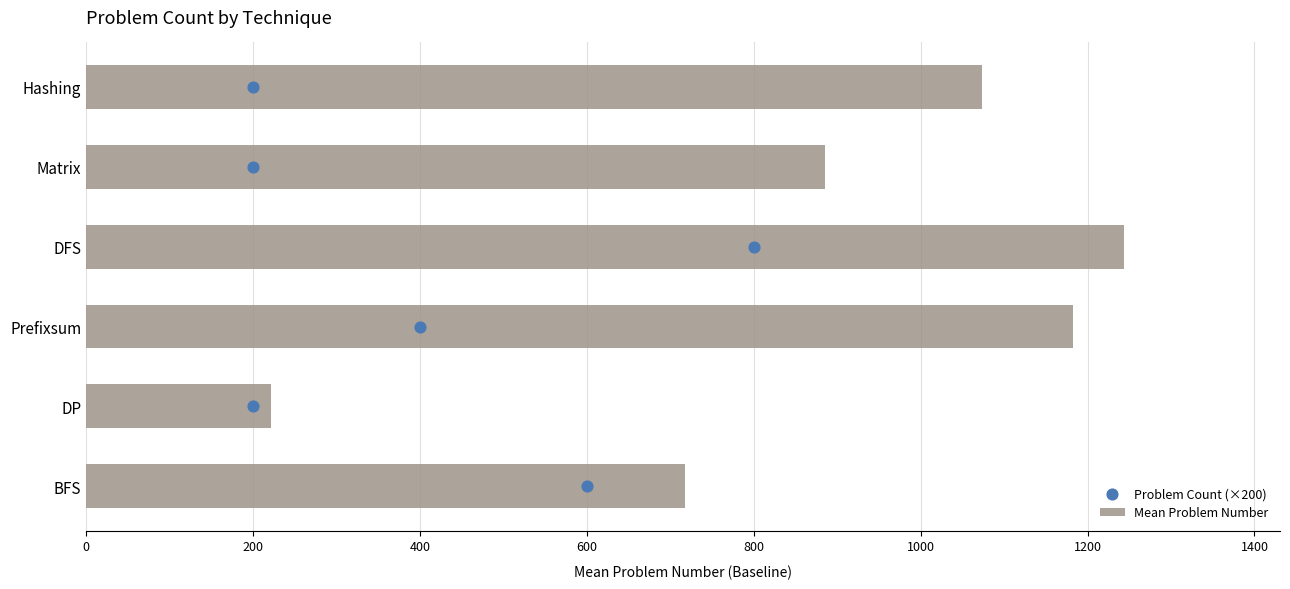

Which series contains the lowest Y value?

Problem Count (×200)